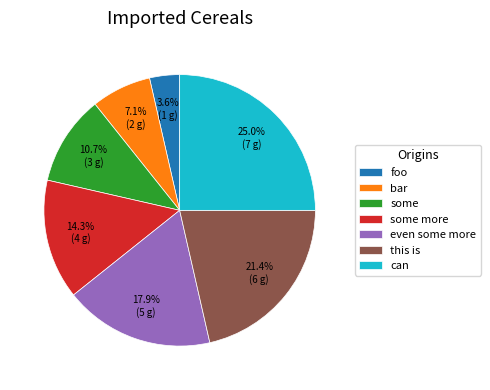

What is the ratio of the value at some to the value at foo?

3.0